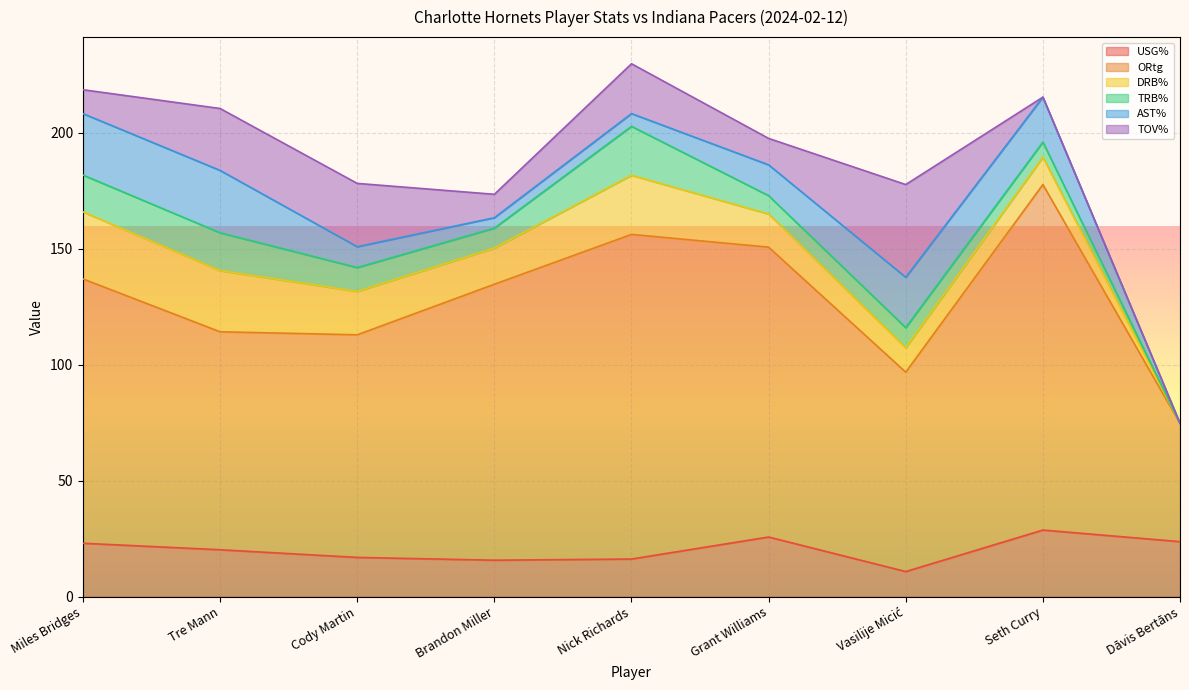

True or false: ORtg has more than 1 points higher than both neighbors.

True